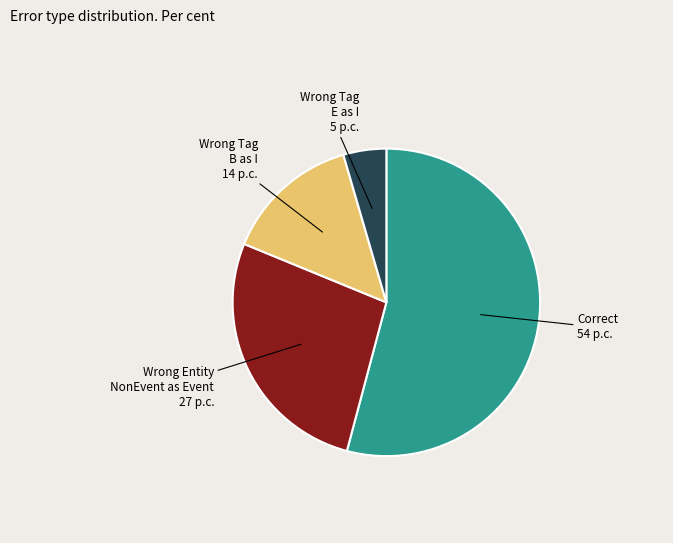

Does any single category account for the majority?

Yes